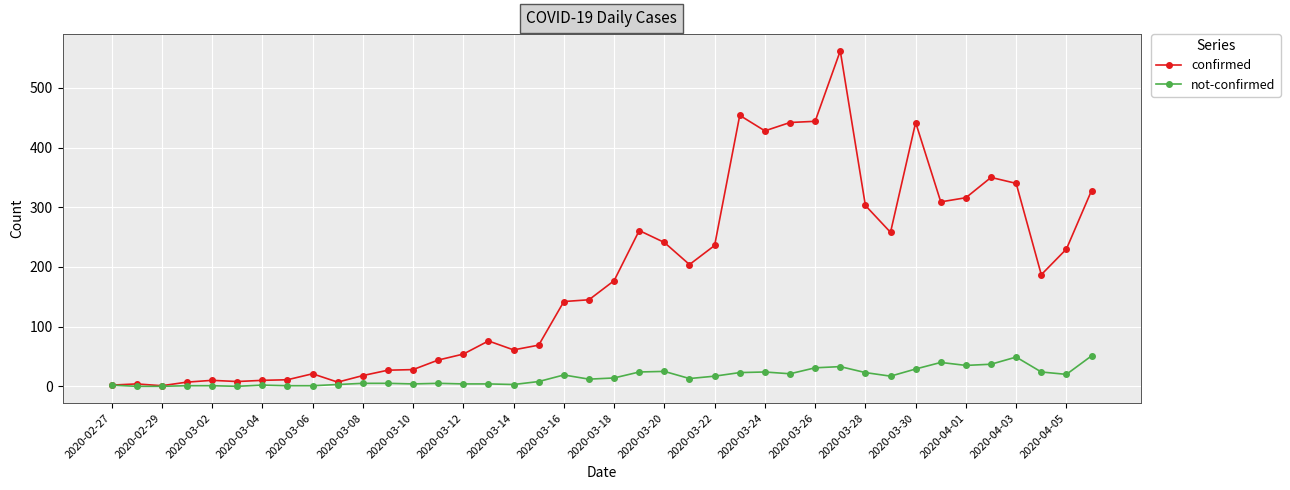

Rank the series by their average value, from highest to lowest.

confirmed, not-confirmed